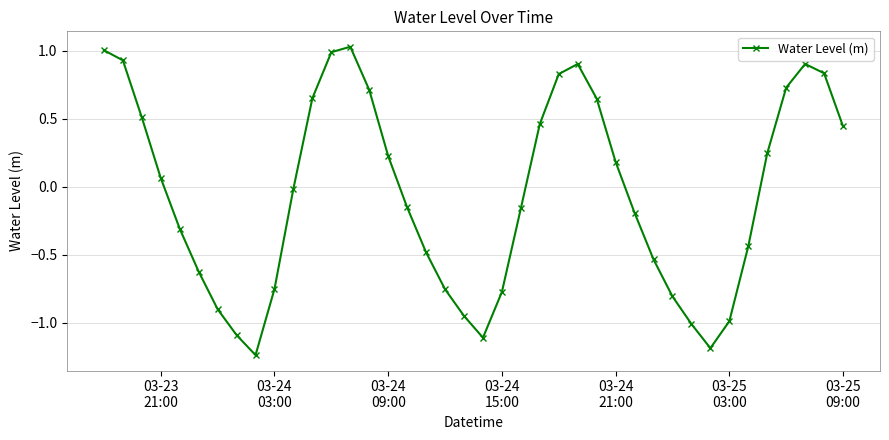

What is the difference between the second highest and minimum values?

2.2